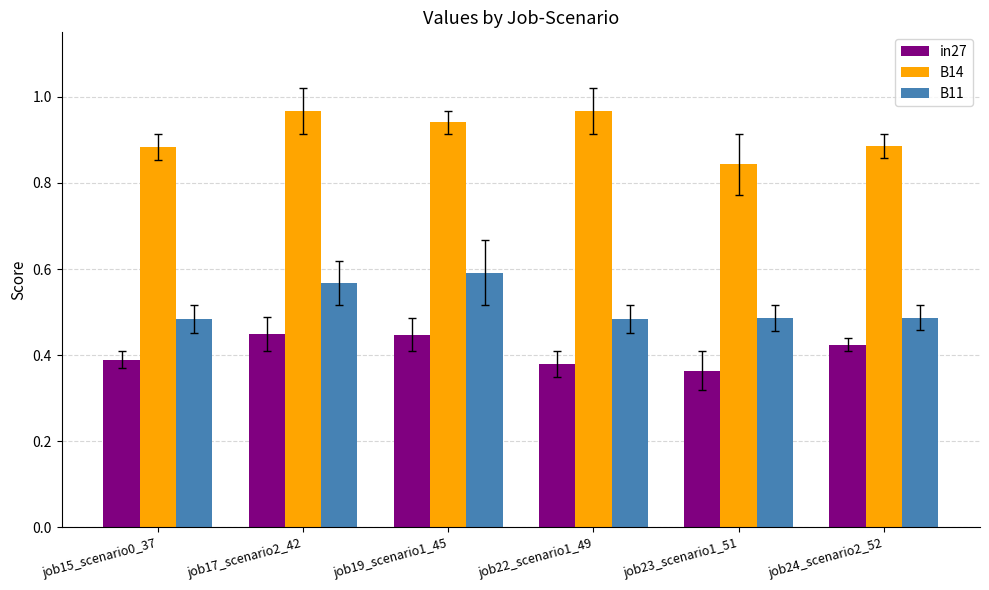

At how many categories does at least one series exceed 0?

6